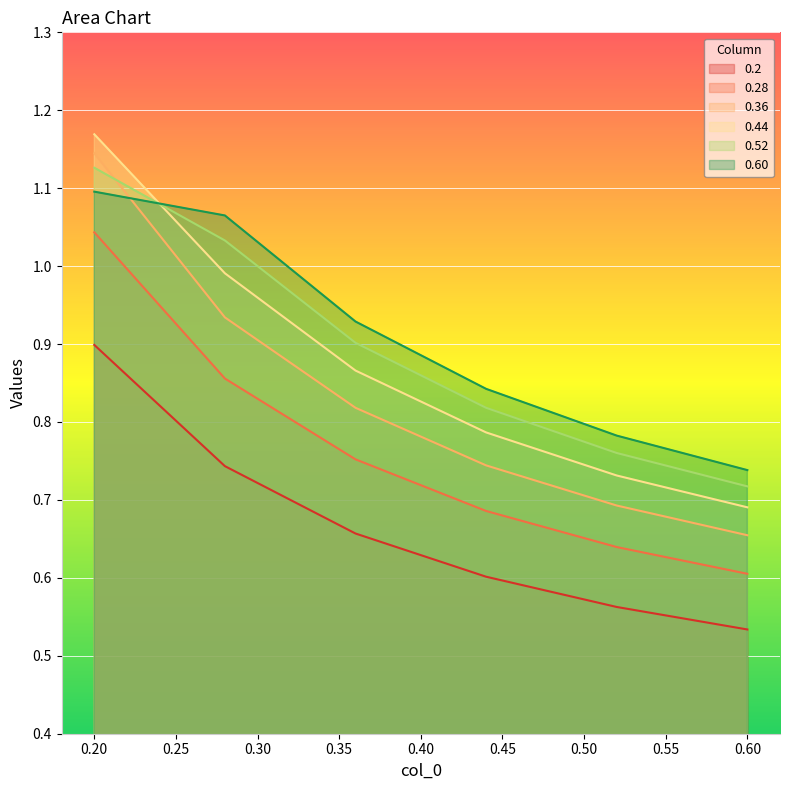

The value of 0.2 at 0.20 is 0.4. True or false?

False